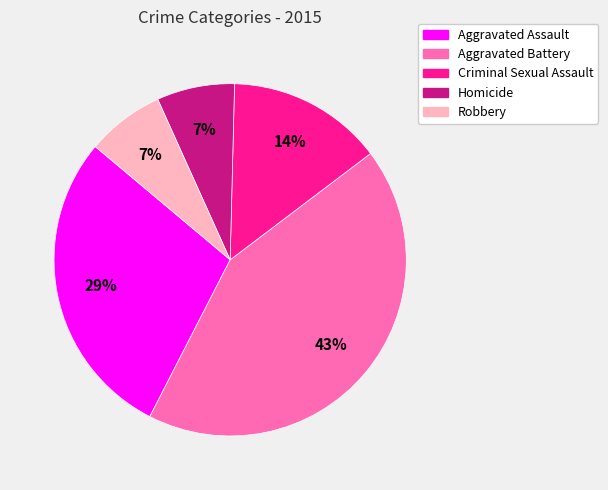

To the nearest percent, what portion does Robbery represent?

7%